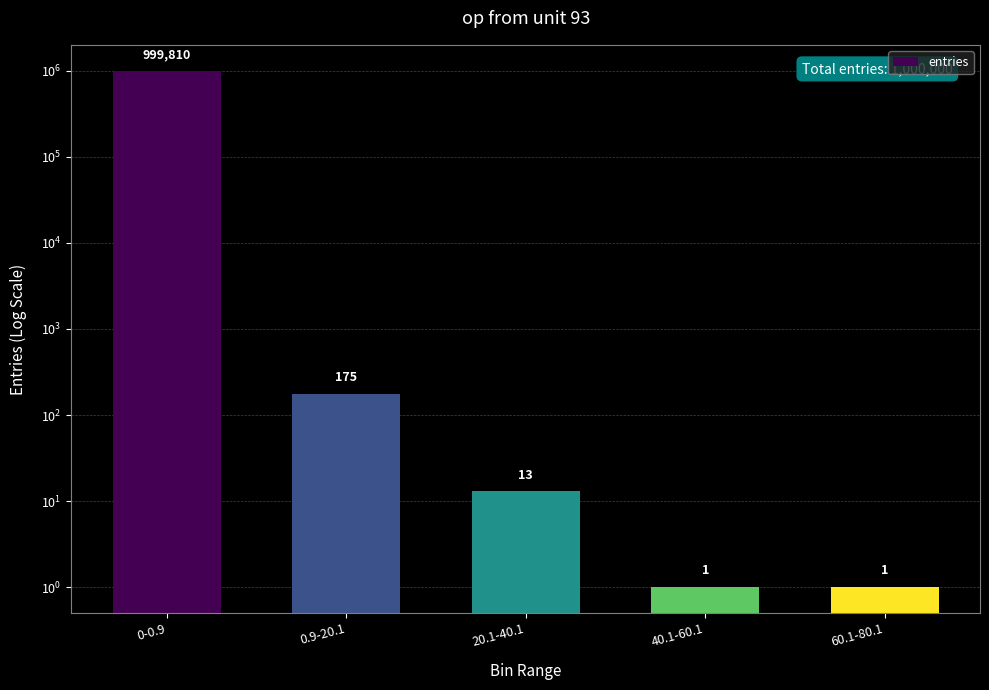

The chart shows a value of 1 at 40.1-60.1. True or false?

True